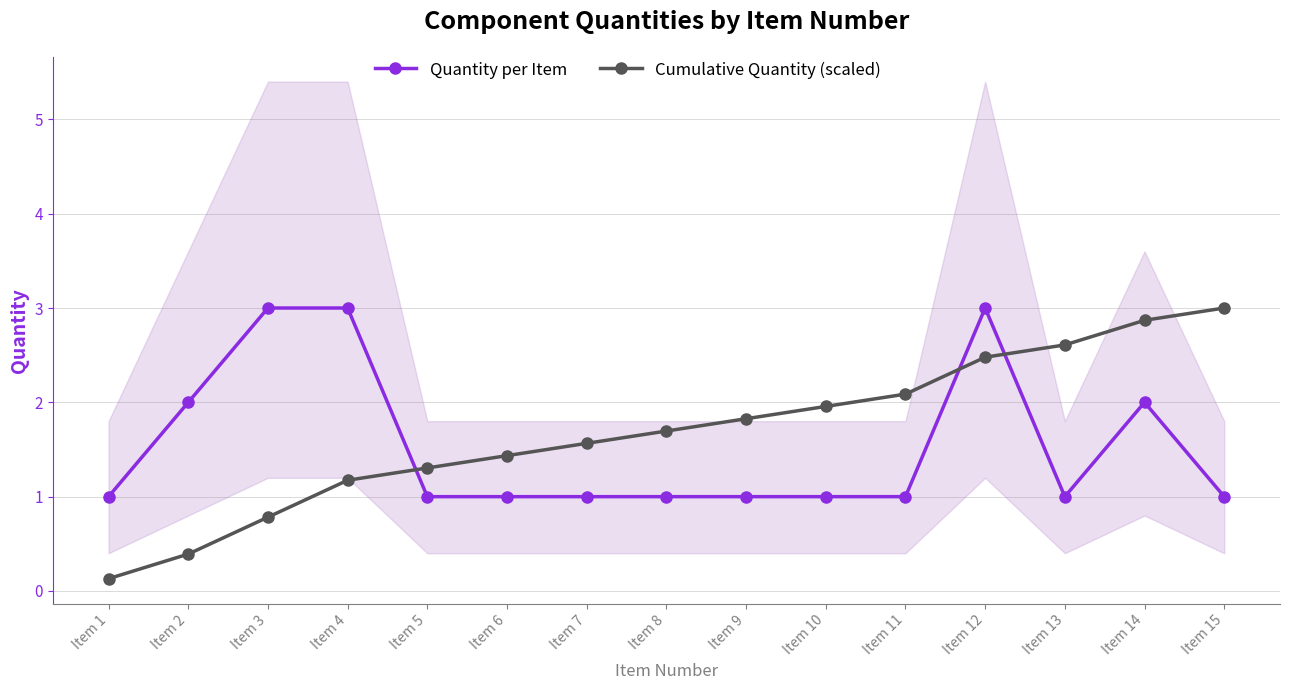

Reading left to right, list all the values displayed in this chart.

Quantity per Item: Item 1=1.0	Item 2=2.0	Item 3=3.0	Item 4=3.0	Item 5=1.0	Item 6=1.0	Item 7=1.0	Item 8=1.0	Item 9=1.0	Item 10=1.0	Item 11=1.0	Item 12=3.0	Item 13=1.0	Item 14=2.0	Item 15=1.0
Cumulative Quantity (scaled): Item 1=0.1	Item 2=0.4	Item 3=0.8	Item 4=1.2	Item 5=1.3	Item 6=1.4	Item 7=1.6	Item 8=1.7	Item 9=1.8	Item 10=2.0	Item 11=2.1	Item 12=2.5	Item 13=2.6	Item 14=2.9	Item 15=3.0